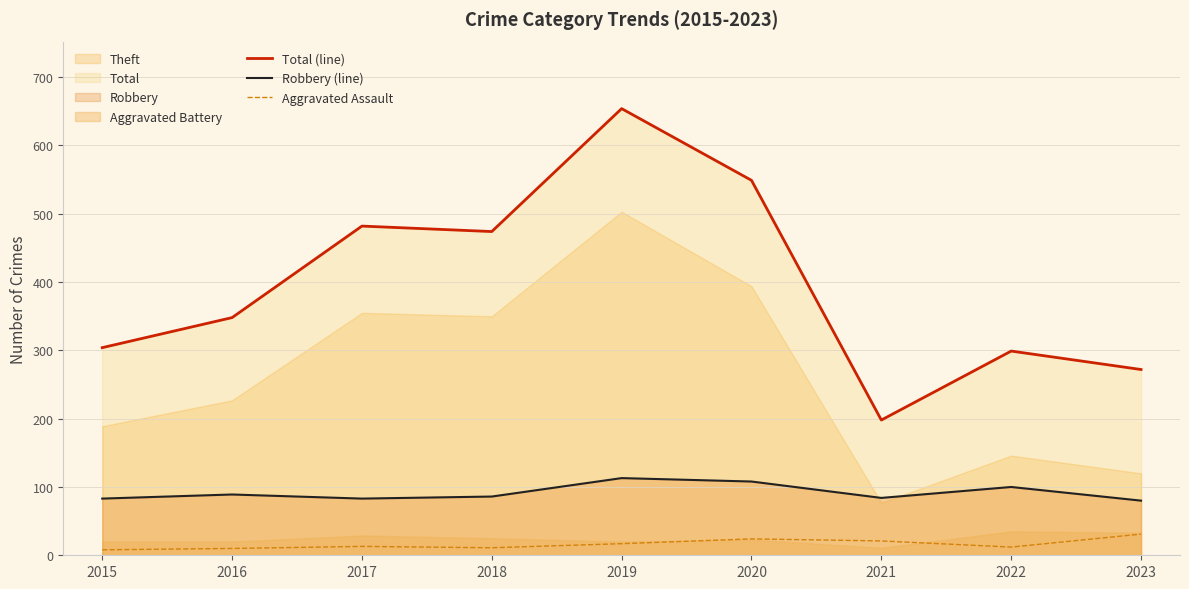

Where does the Total (line) series first go above 348?

2017